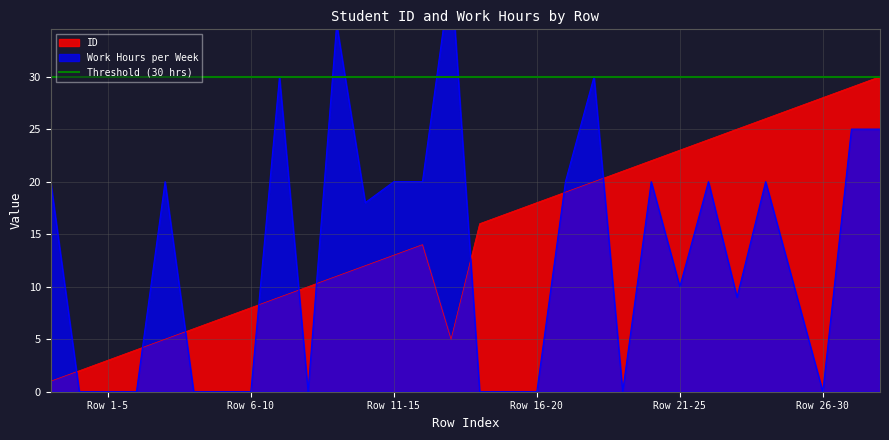

Which series ends up on top after the final intersection of Work Hours per Week and ID?

ID